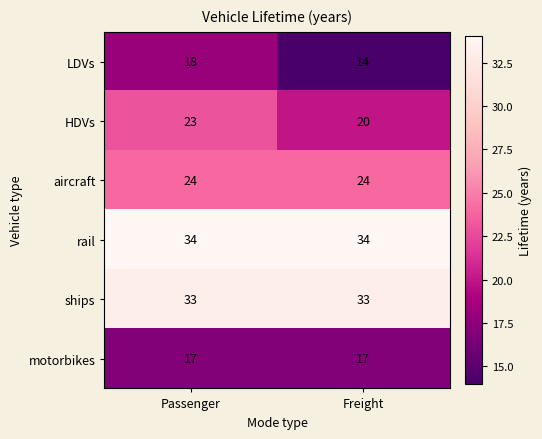

List the series in order of their peak value, highest first.

rail, ships, aircraft, HDVs, LDVs, motorbikes